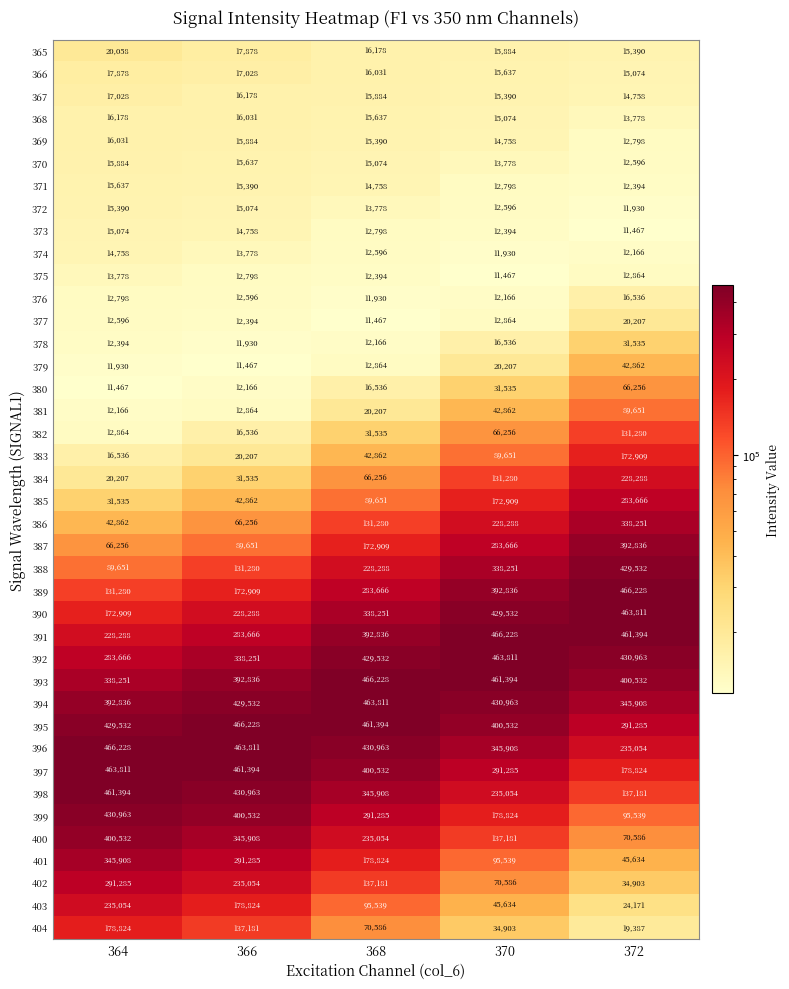

What is the difference between the highest and lowest values at 366?

454761